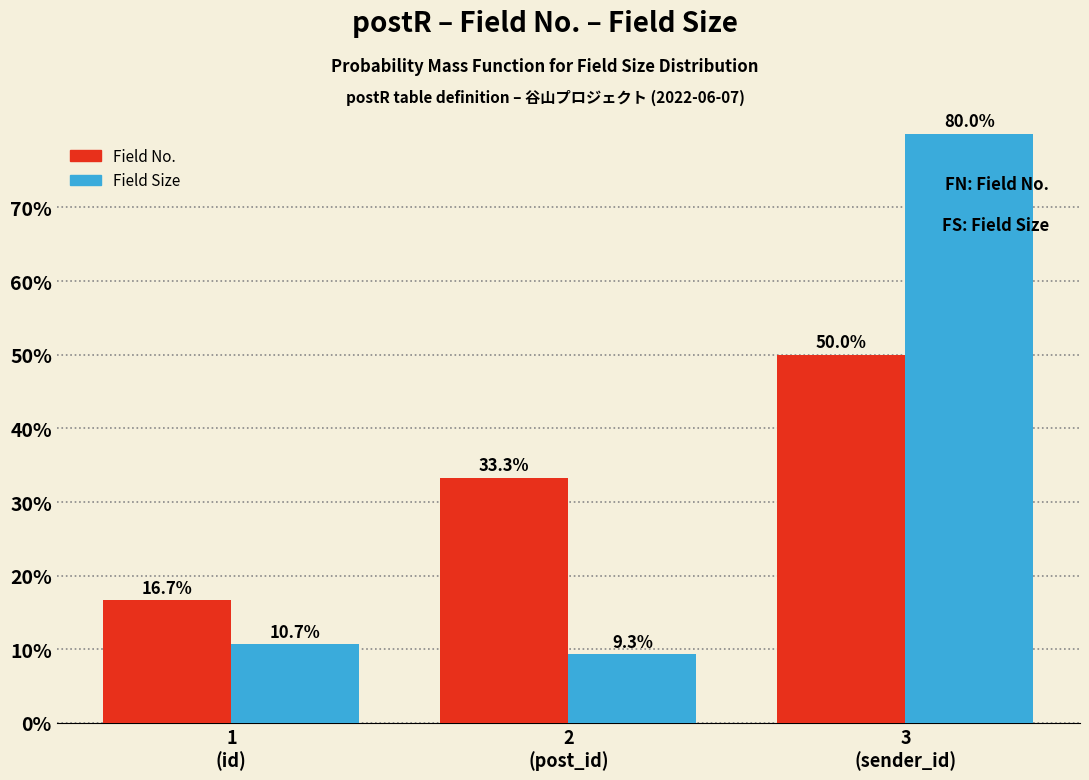

Reading right to left, list all the values displayed in this chart.

Field No.: 50.0	33.3	16.7
Field Size: 80.0	9.3	10.7